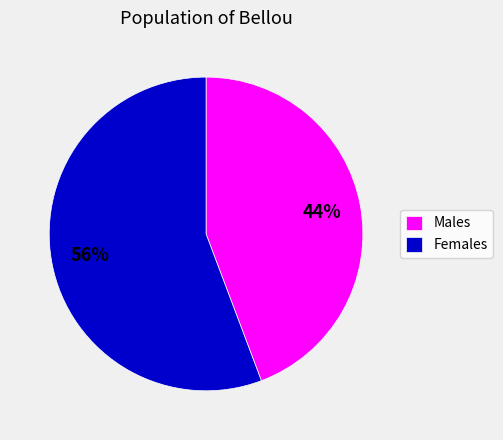

To the nearest percent, what is the average slice percentage?

50%